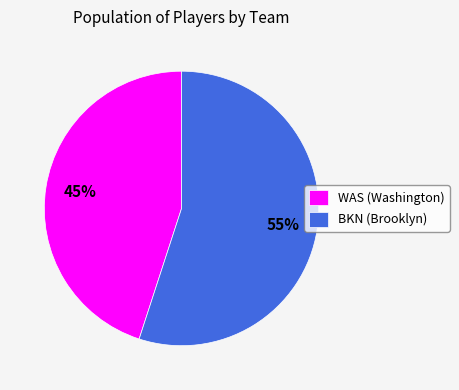

Which category has the smallest portion of the pie?

WAS (Washington)